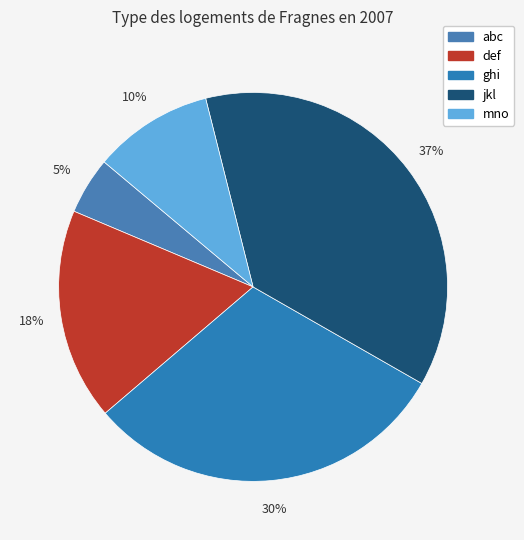

Which category has the smallest portion of the pie?

abc